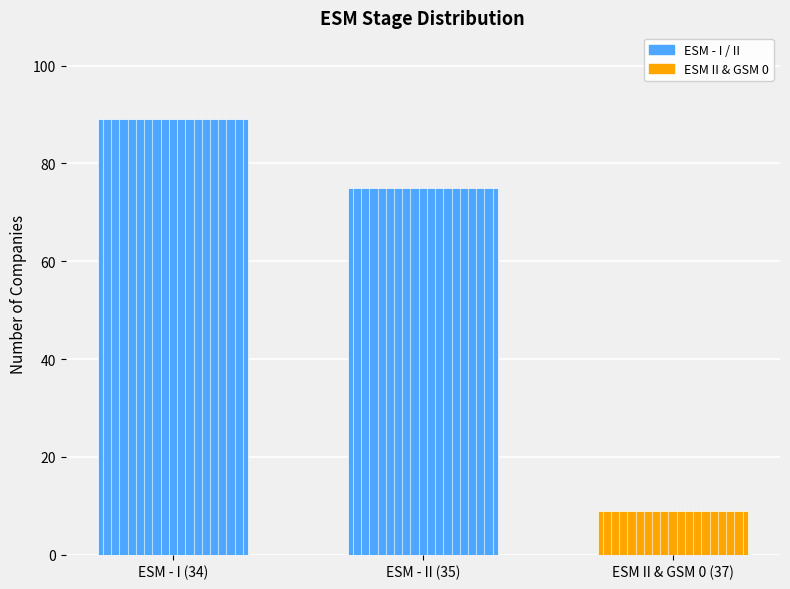

What is the label of the 2nd bar from the left?

ESM - II (35)